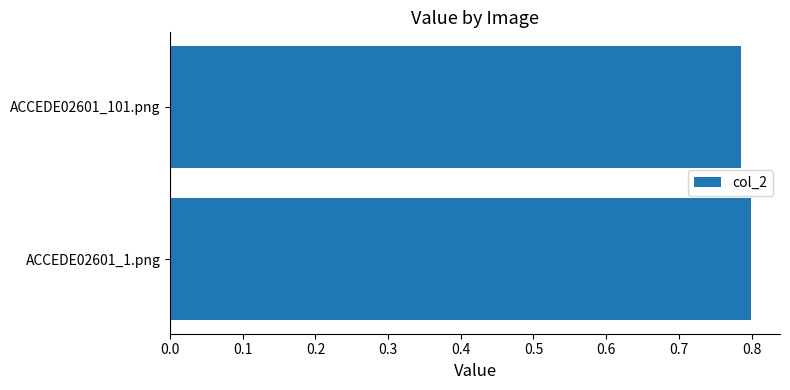

The chart shows a value of 0.8 at ACCEDE02601_1.png. True or false?

True